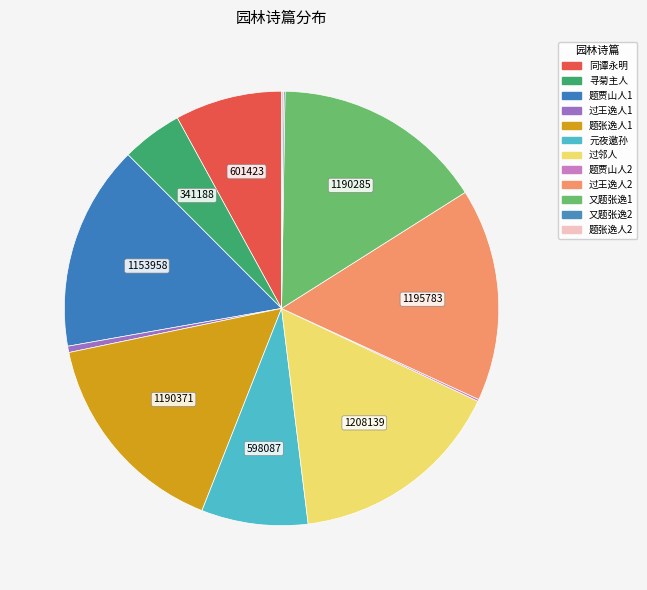

Which category has the biggest portion of the pie?

过邻人园林